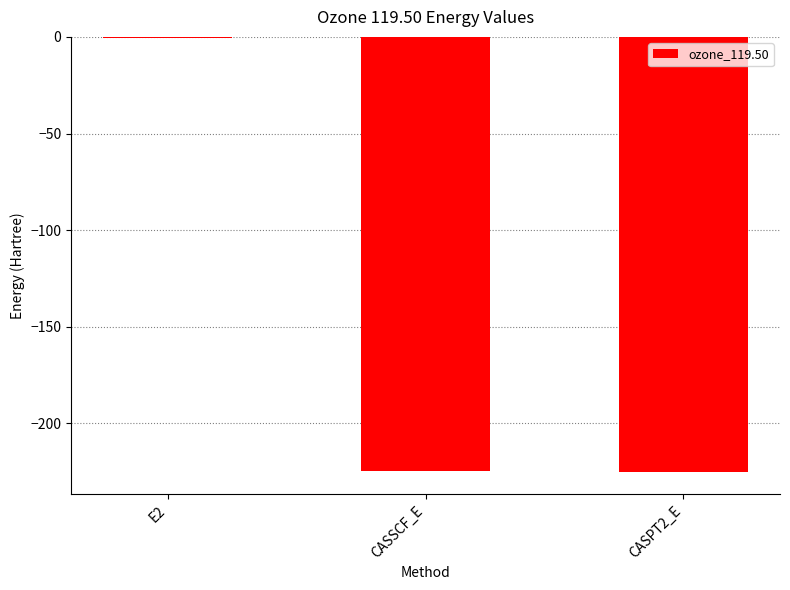

At which category does the chart reach its peak across all series?

E2